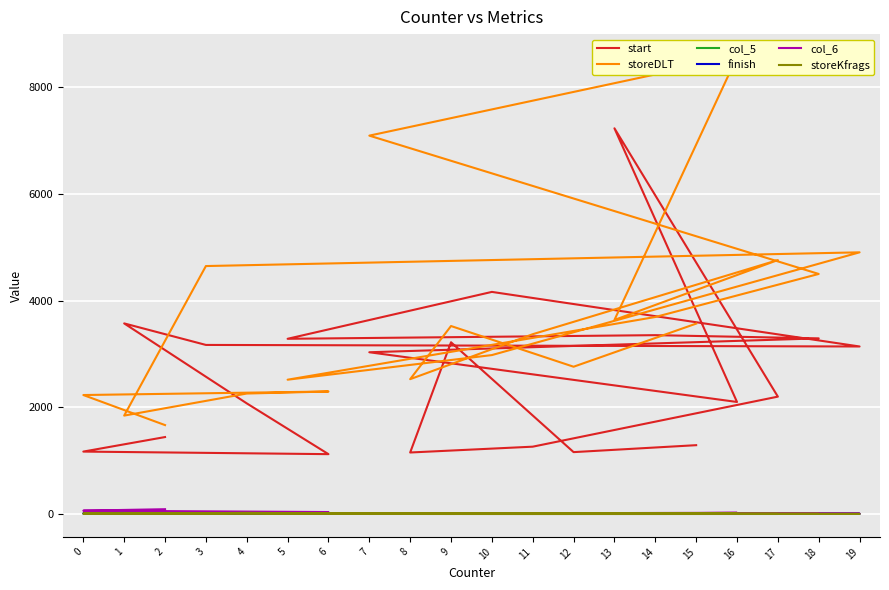

The storeDLT series shows 2761 at 12. True or false?

True